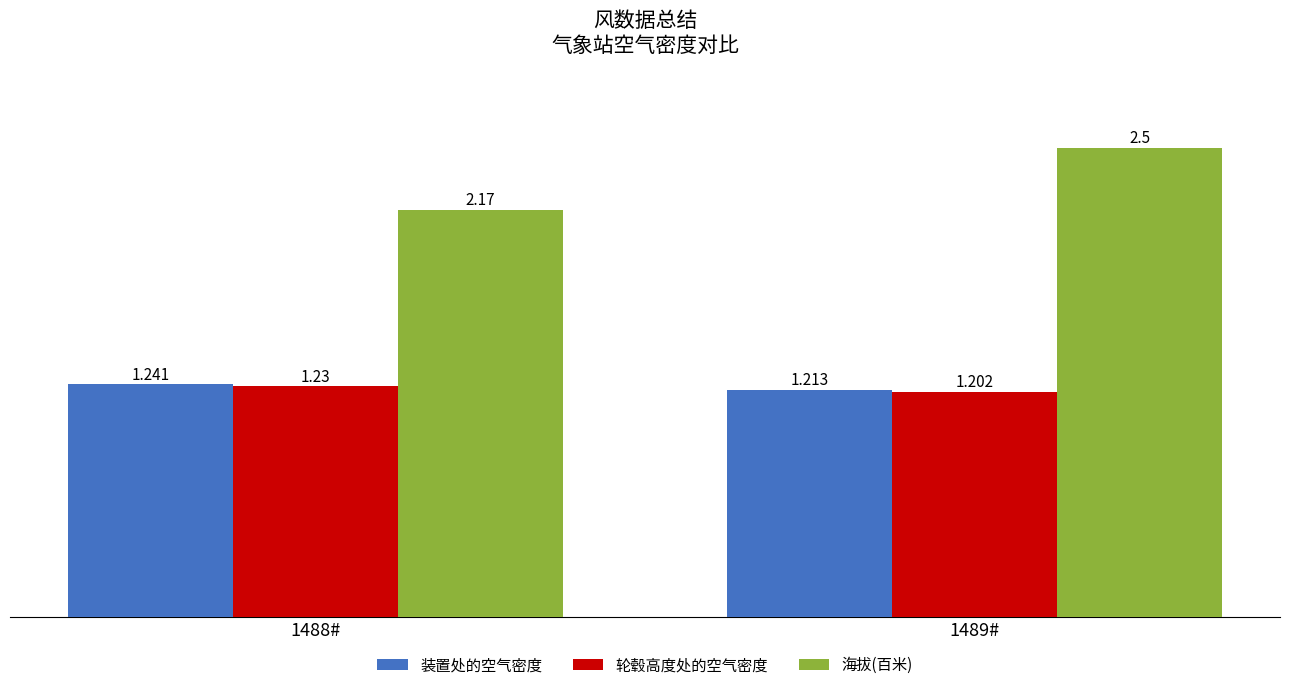

Count the 装置处的空气密度 values in the range 1 to 2.

2